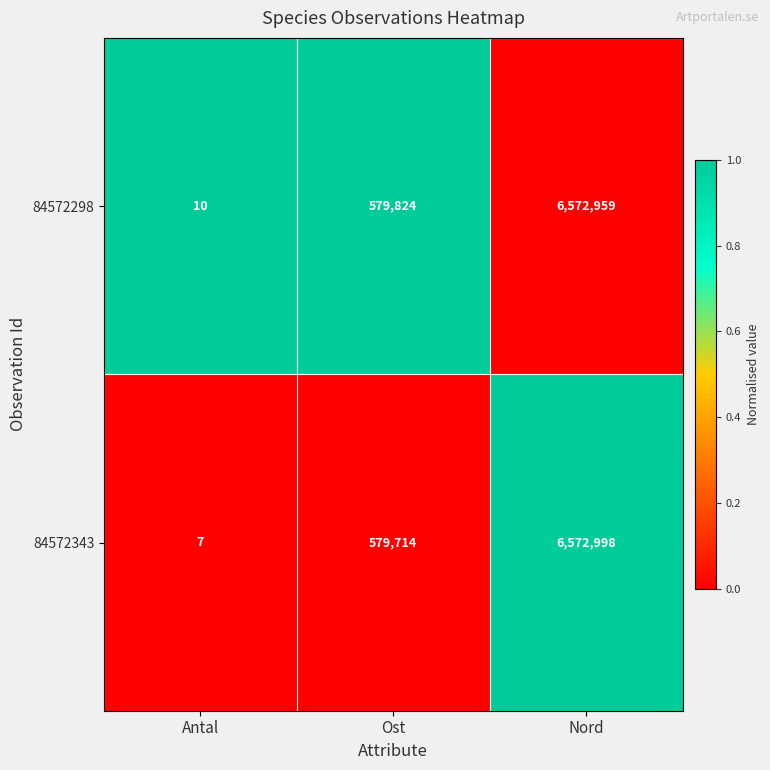

Rank the series by their maximum value, from lowest to highest.

84572298, 84572343